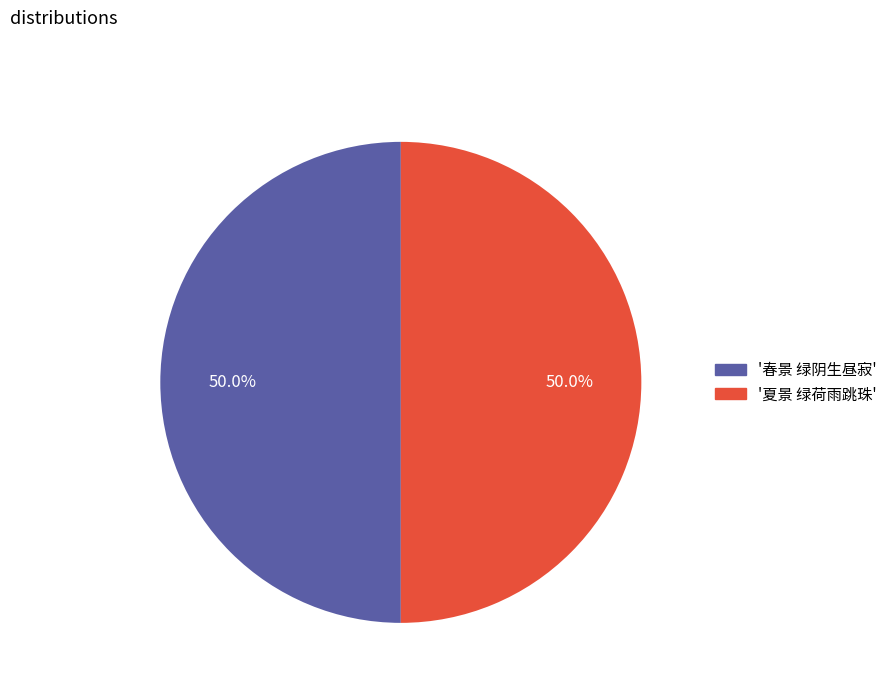

What percentage is NOT represented by '春景 绿阴生昼寂'?

50.0%